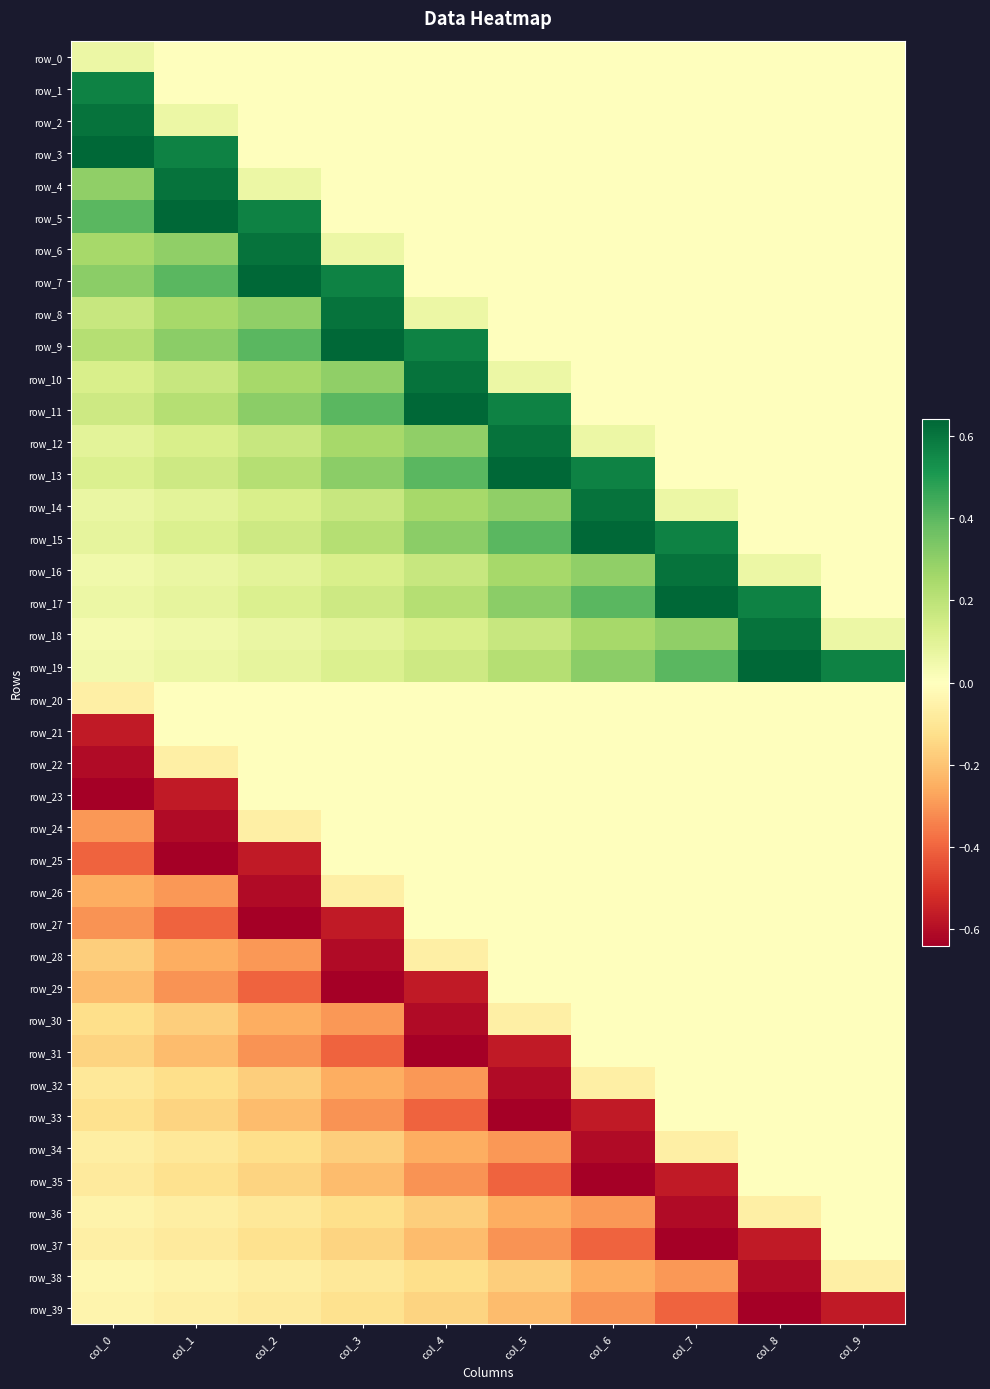

Which category has the highest value in the row_38 series?

col_0